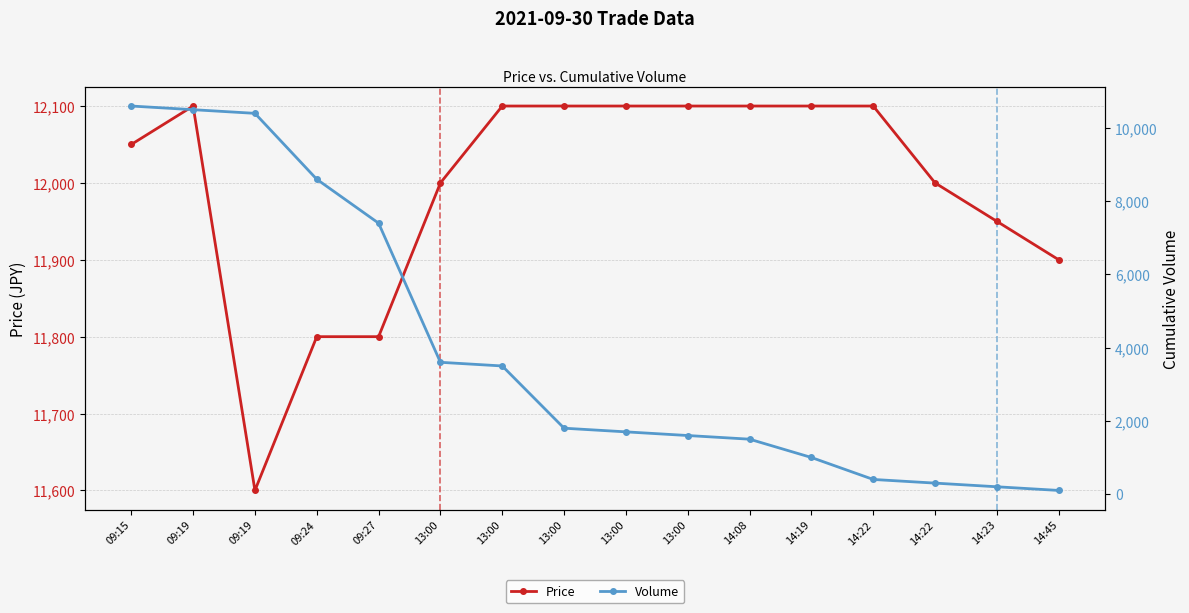

At which category does Price reach its first local peak?

09:19